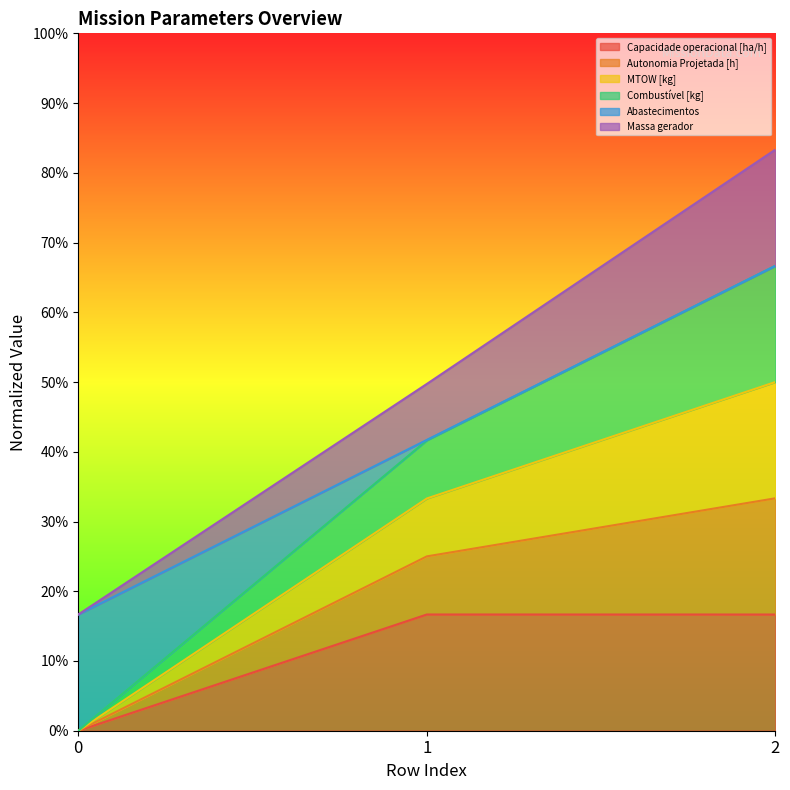

At which category does the chart reach its peak across all series?

2